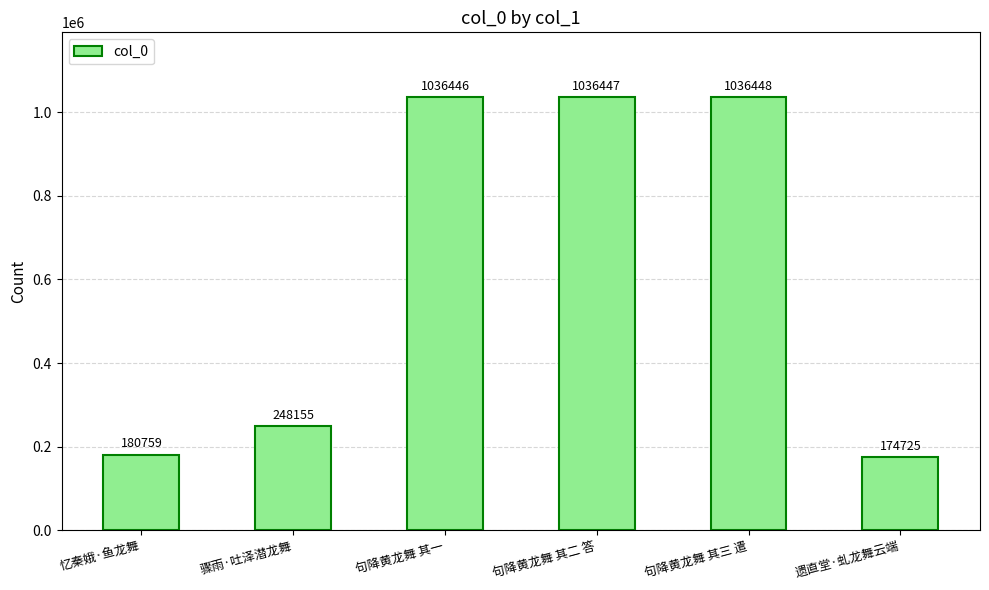

Are the bars horizontal?

No